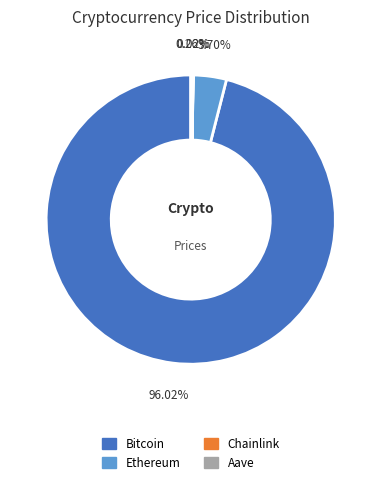

To the nearest percent, what percentage of the pie is Ethereum?

4%